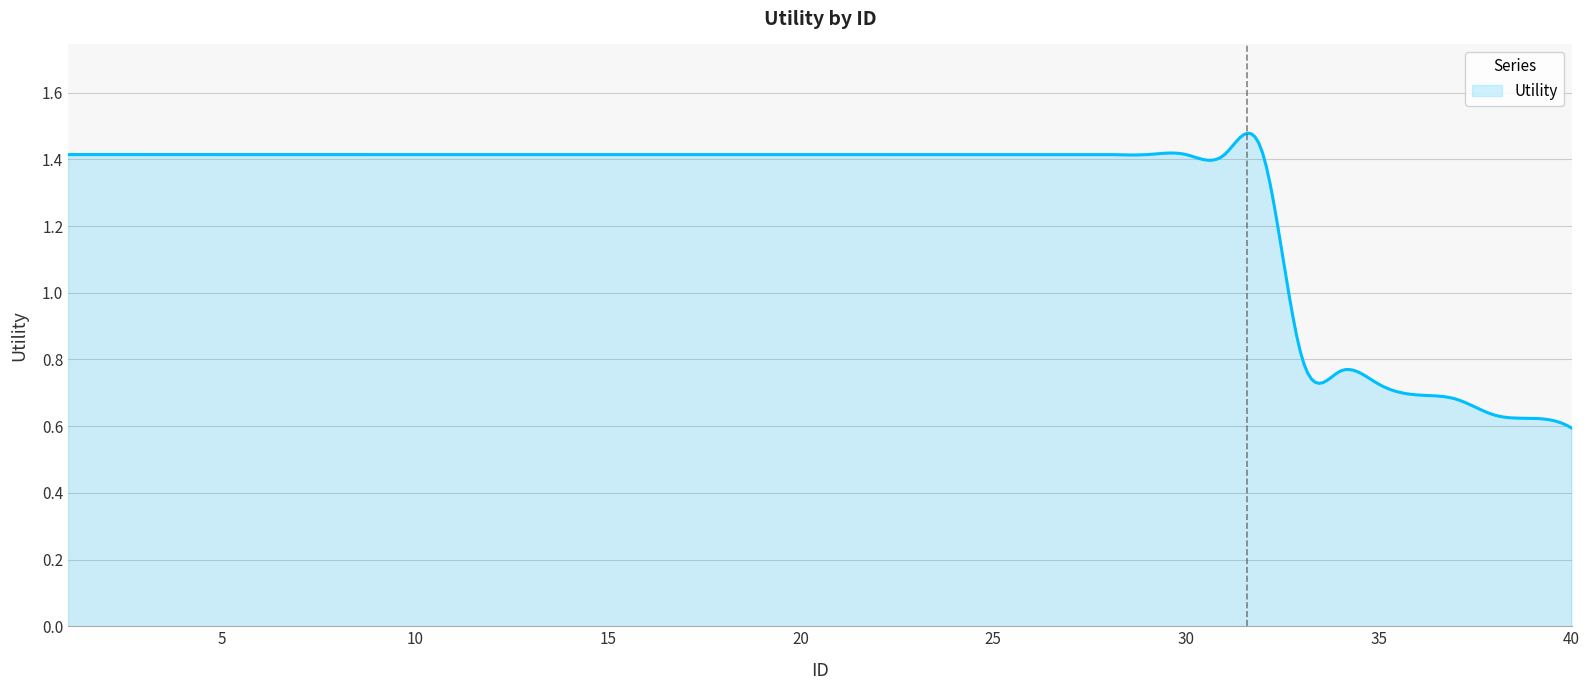

How many lines are shown in the chart?

1